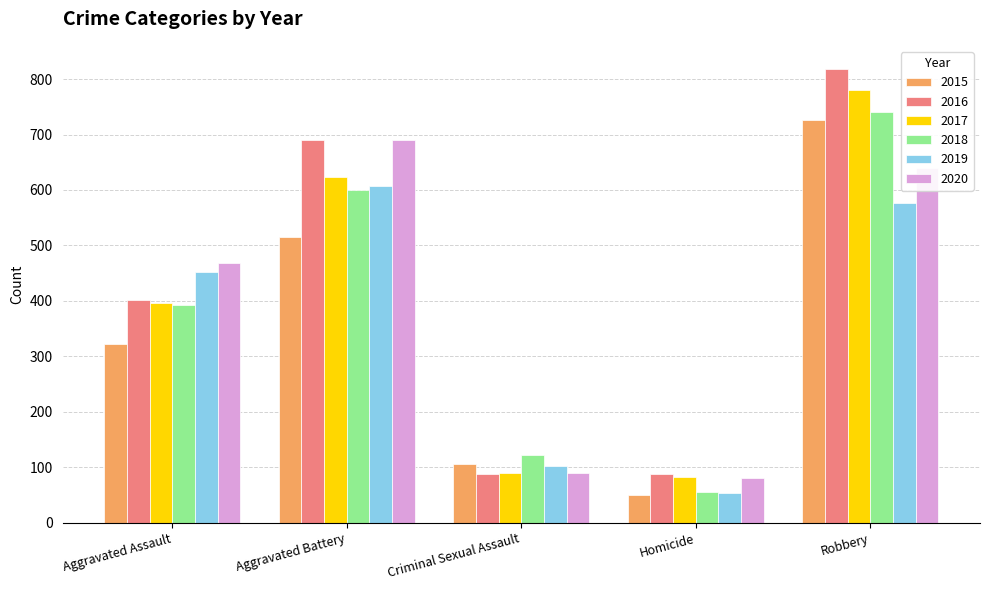

The 2015 series shows 337 at Robbery. True or false?

False